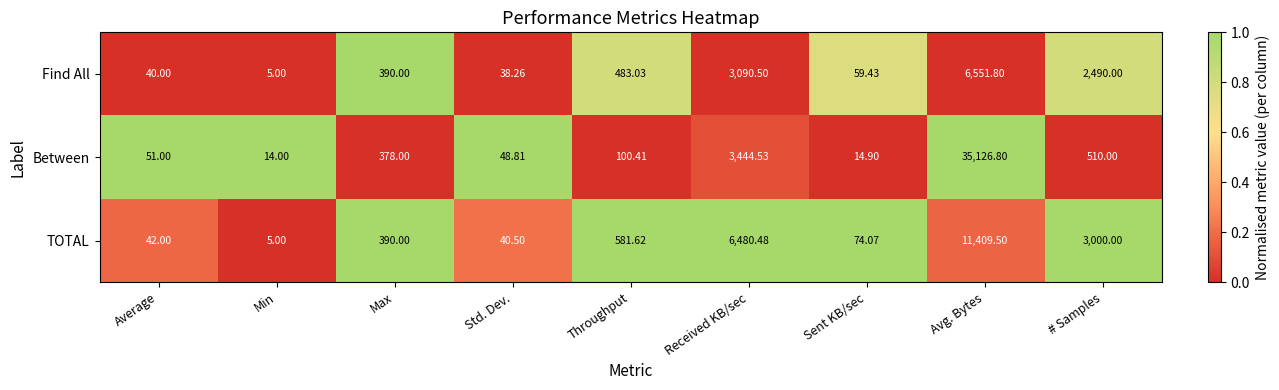

List the series in order of their overall mean, highest first.

Between, TOTAL, Find All